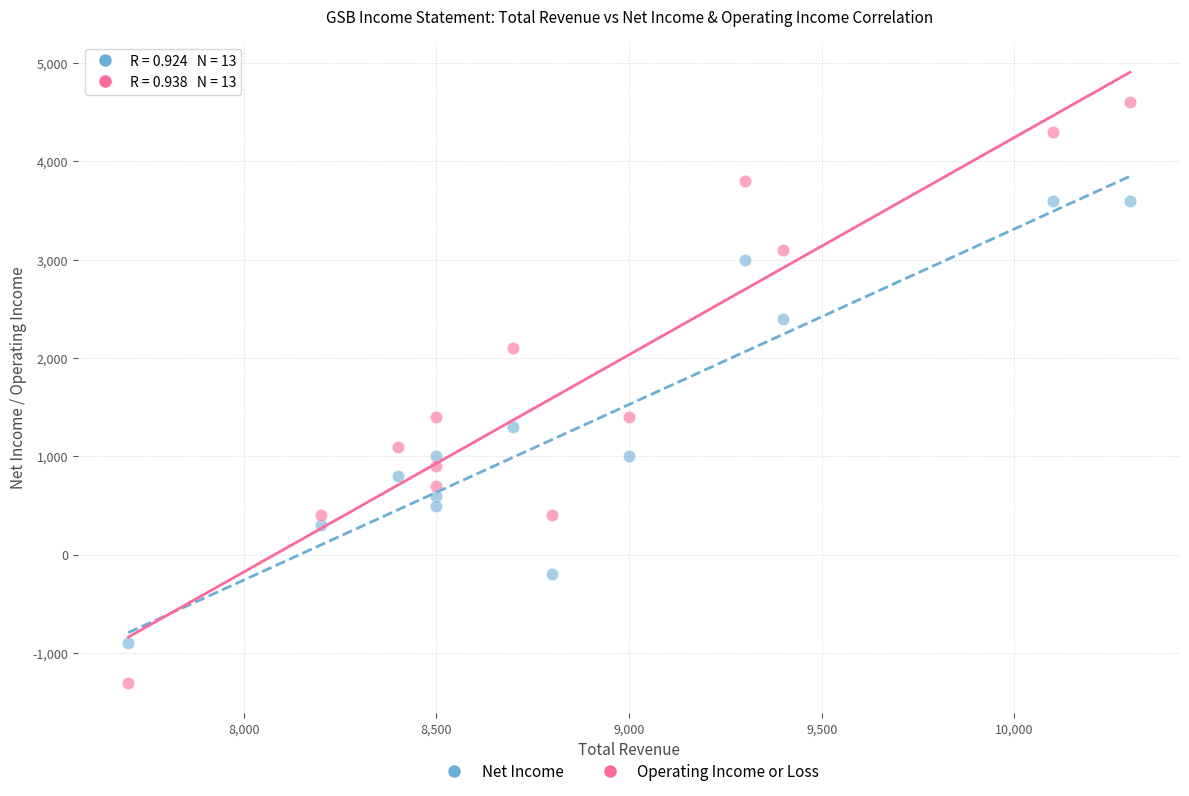

Which series has the largest Y range (max minus min)?

Operating Income or Loss